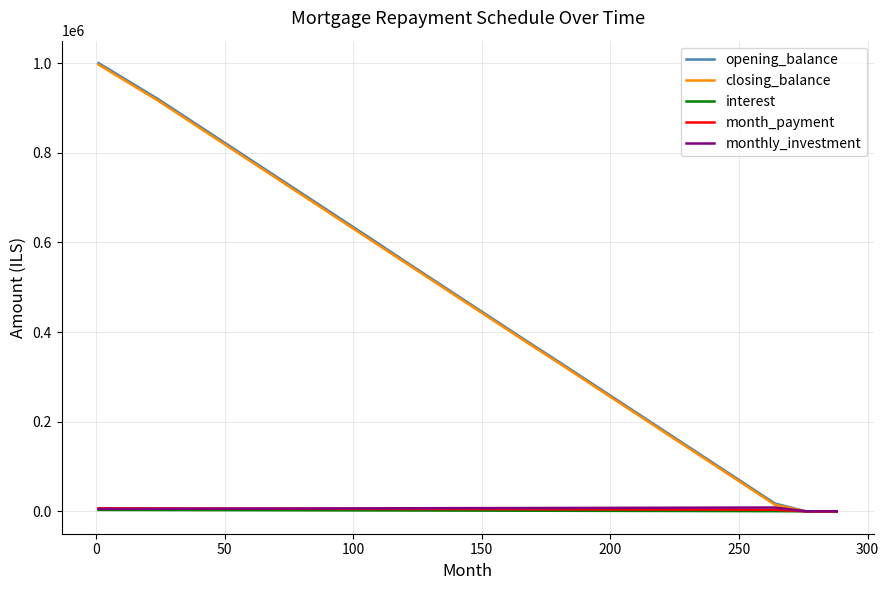

What is the maximum value shown in the chart?

1000000.0